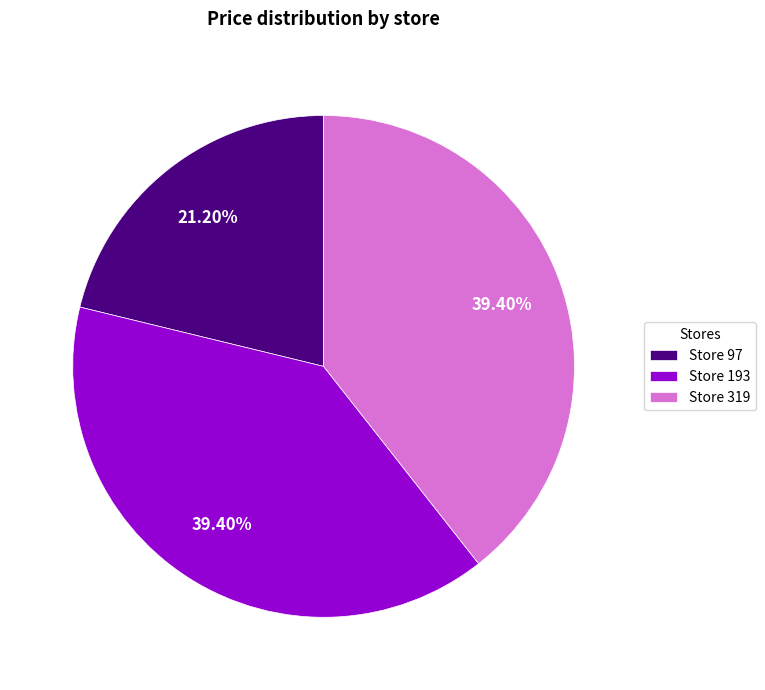

Does Store 193 represent more than half of the total?

No